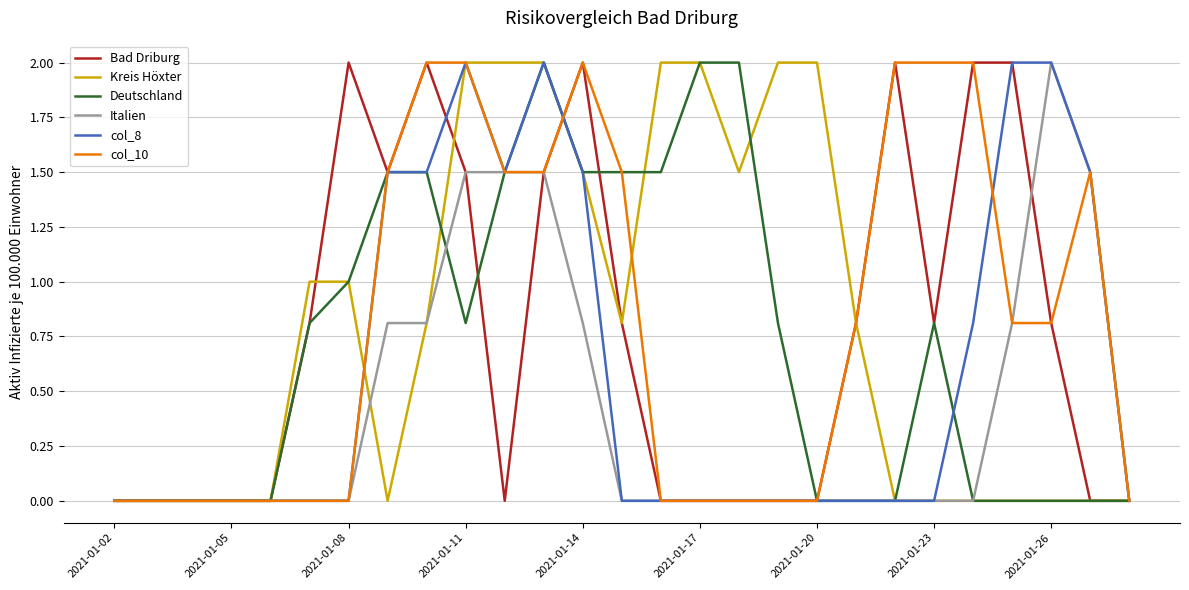

What is the maximum value for Deutschland?

2.0